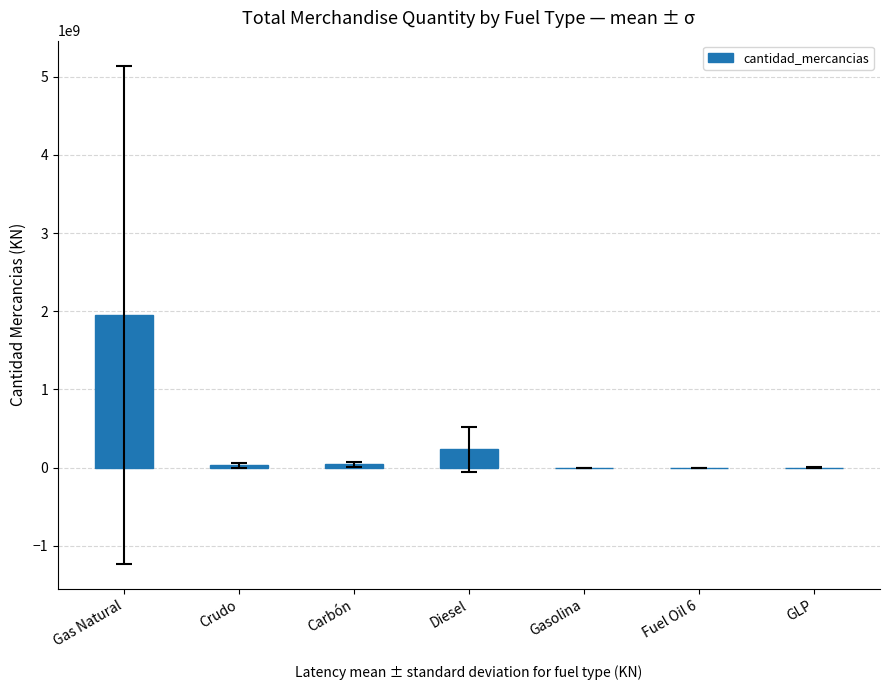

The value at Gas Natural is 1955187266.0. True or false?

True